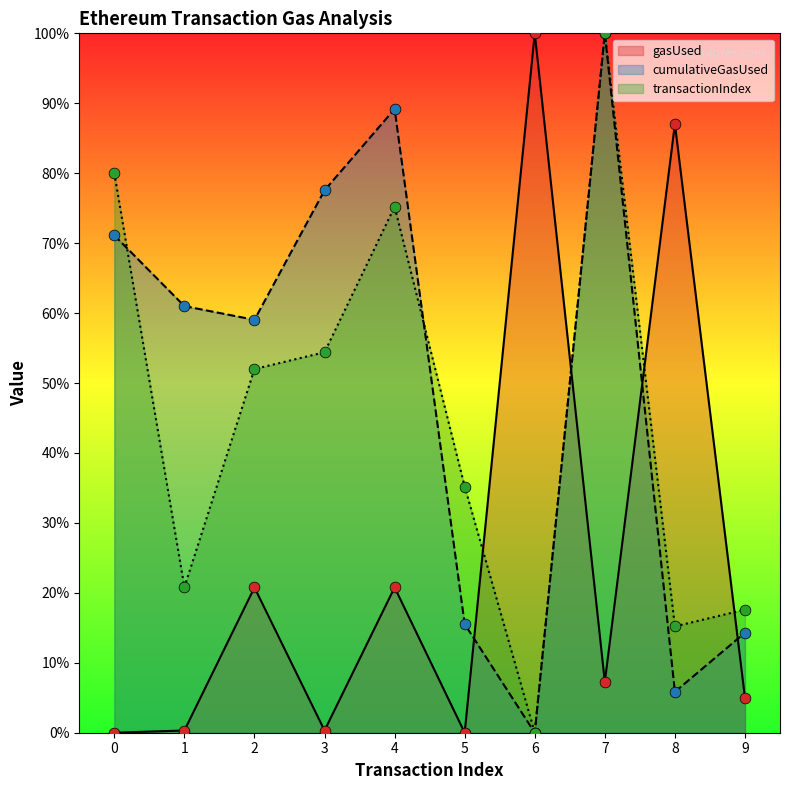

What are all the series names shown in the legend?

gasUsed, cumulativeGasUsed, transactionIndex